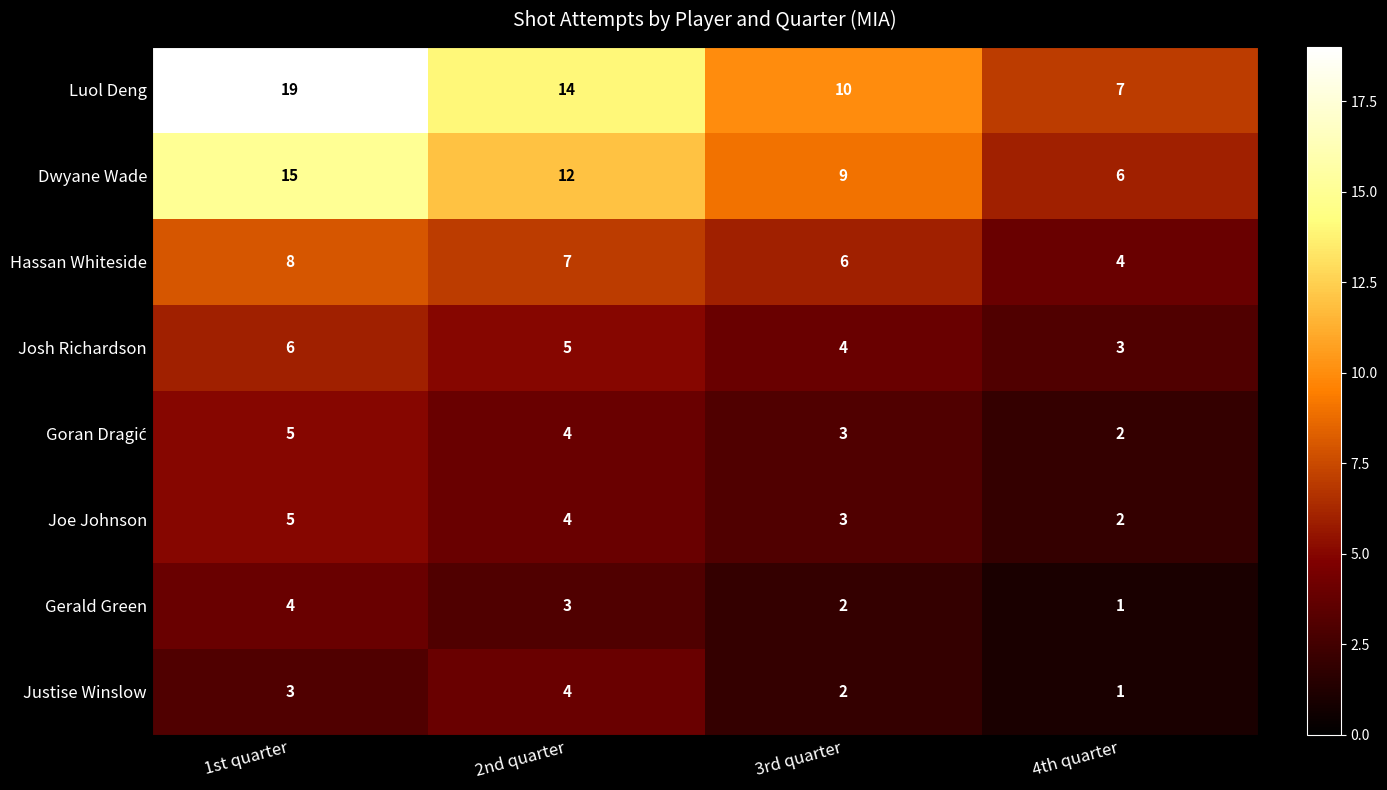

At which label is Dwyane Wade closest to 10?

3rd quarter